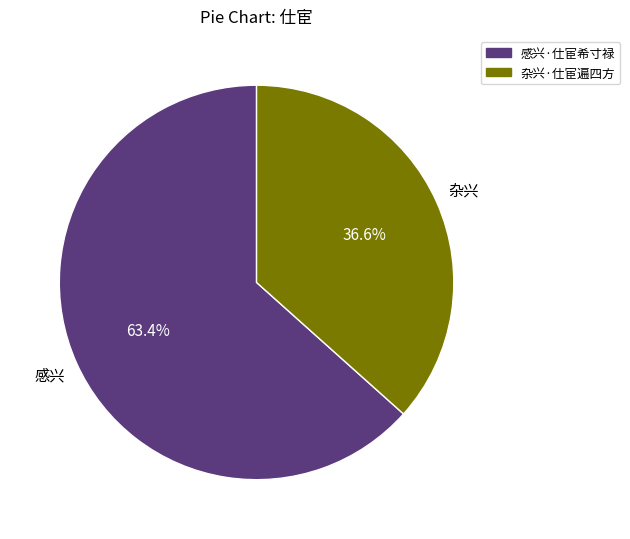

Which slice represents more than half of the pie?

感兴·仕宦希寸禄